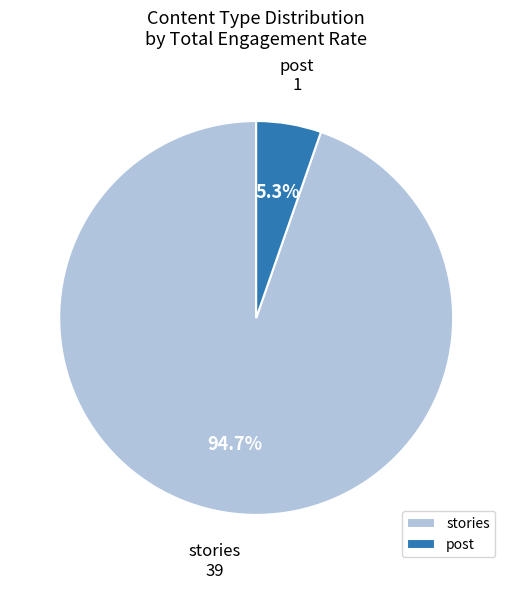

To the nearest percent, what percentage of the pie is post?

5%